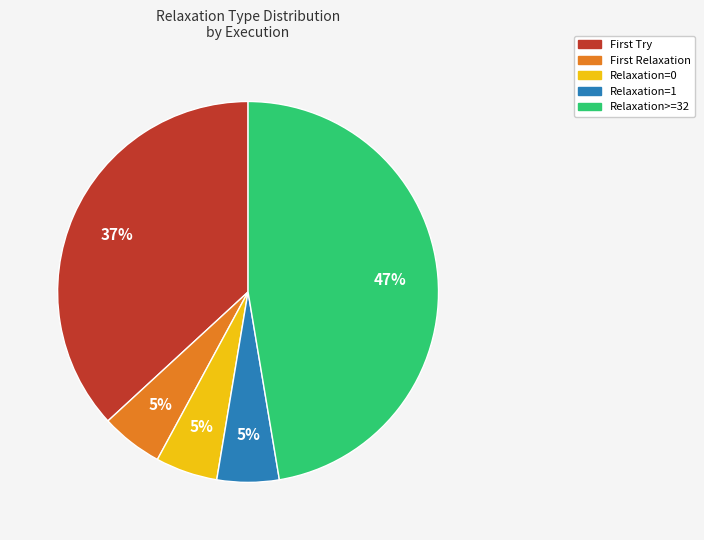

To the nearest percent, what is the difference between the largest and smallest slice percentages?

42%